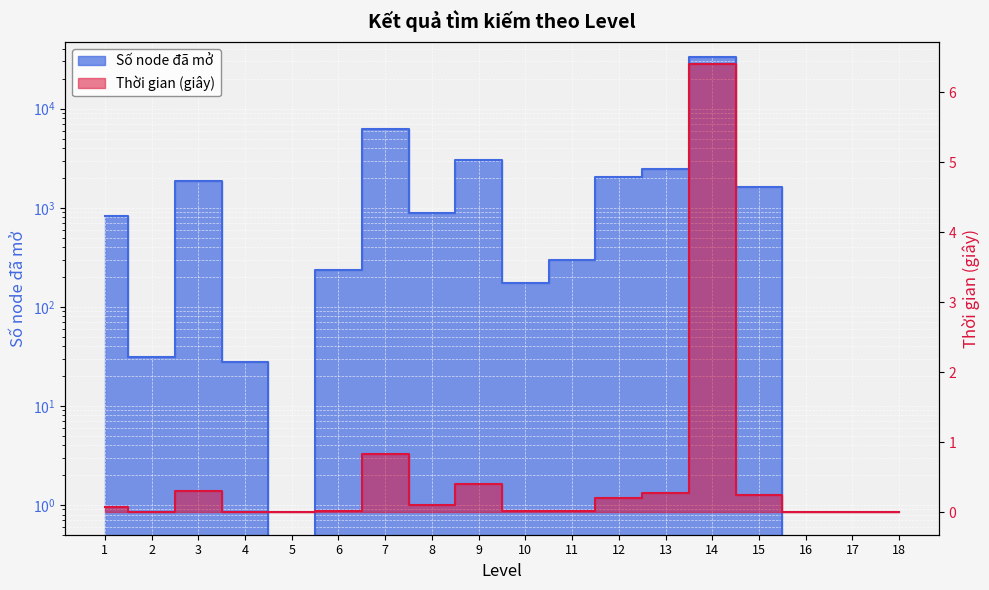

At which label is Số node đã mở closest to 16605?

7